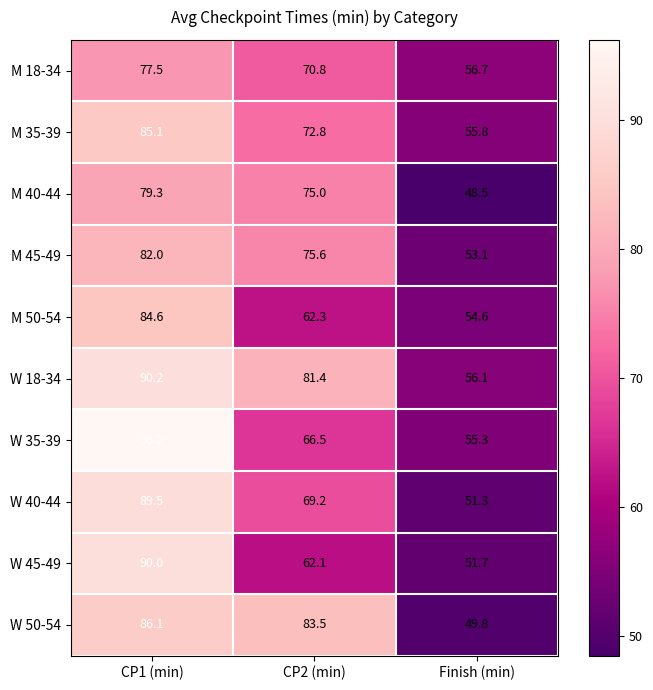

What is the difference between the highest and lowest values at CP2 (min)?

21.4